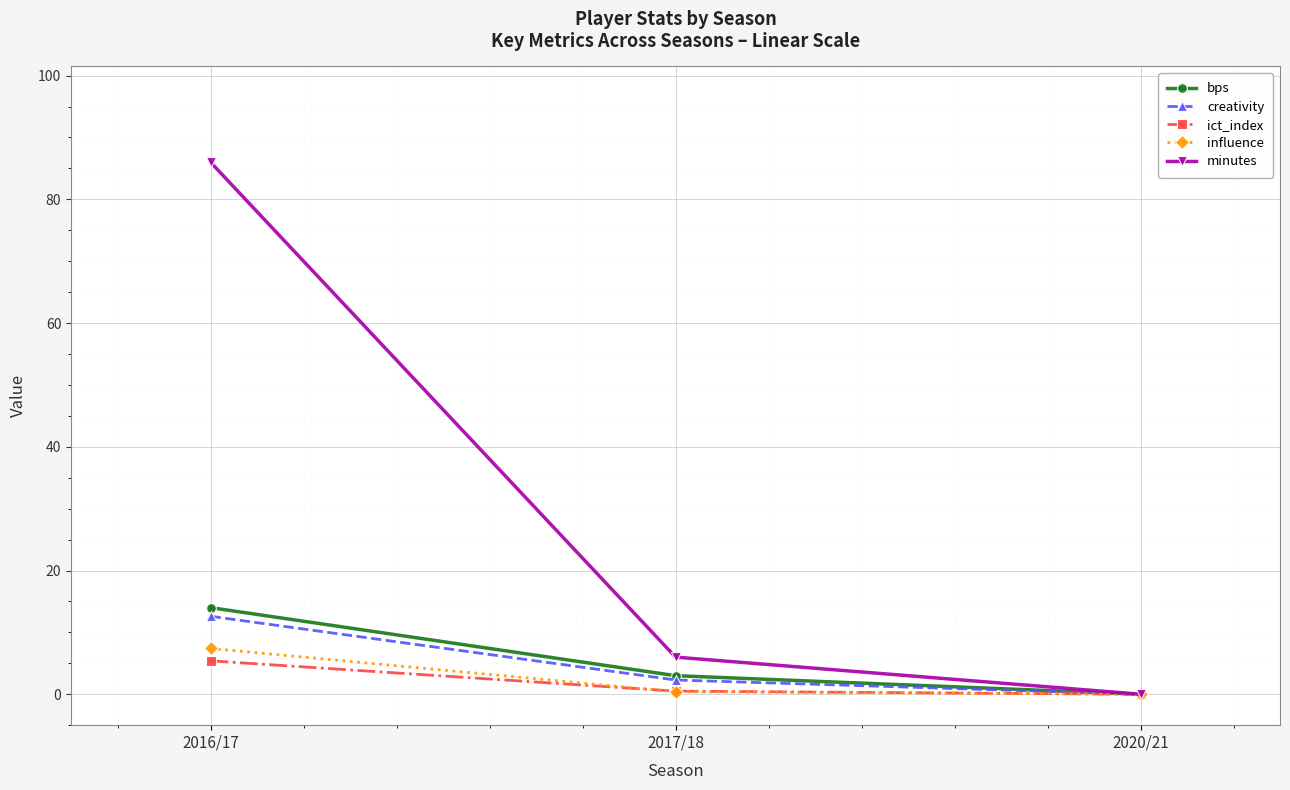

Between 2017/18 and 2020/21, which series saw the biggest shift?

minutes